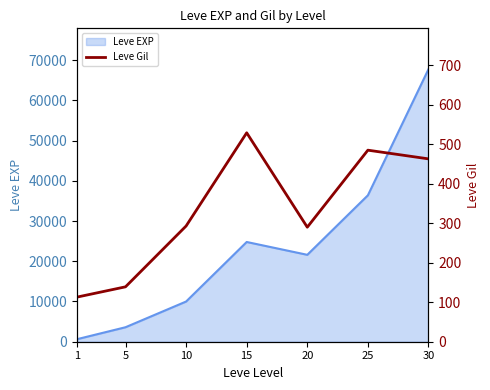

The value of Leve EXP at 30 is 17405. True or false?

False